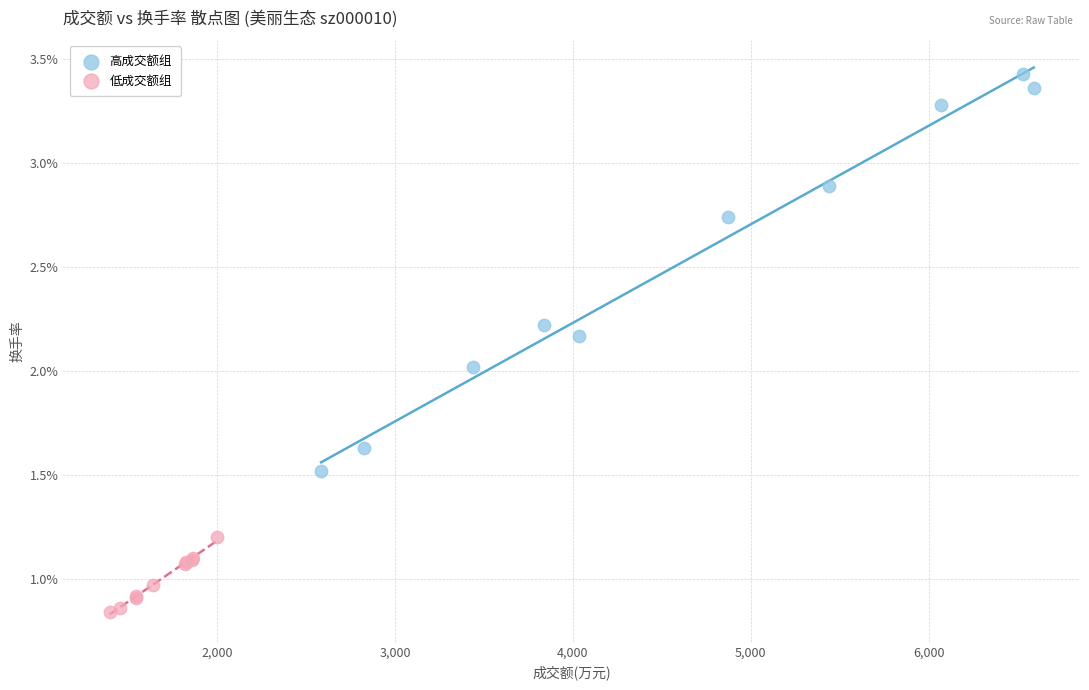

Which series contains the lowest Y value?

低成交额组